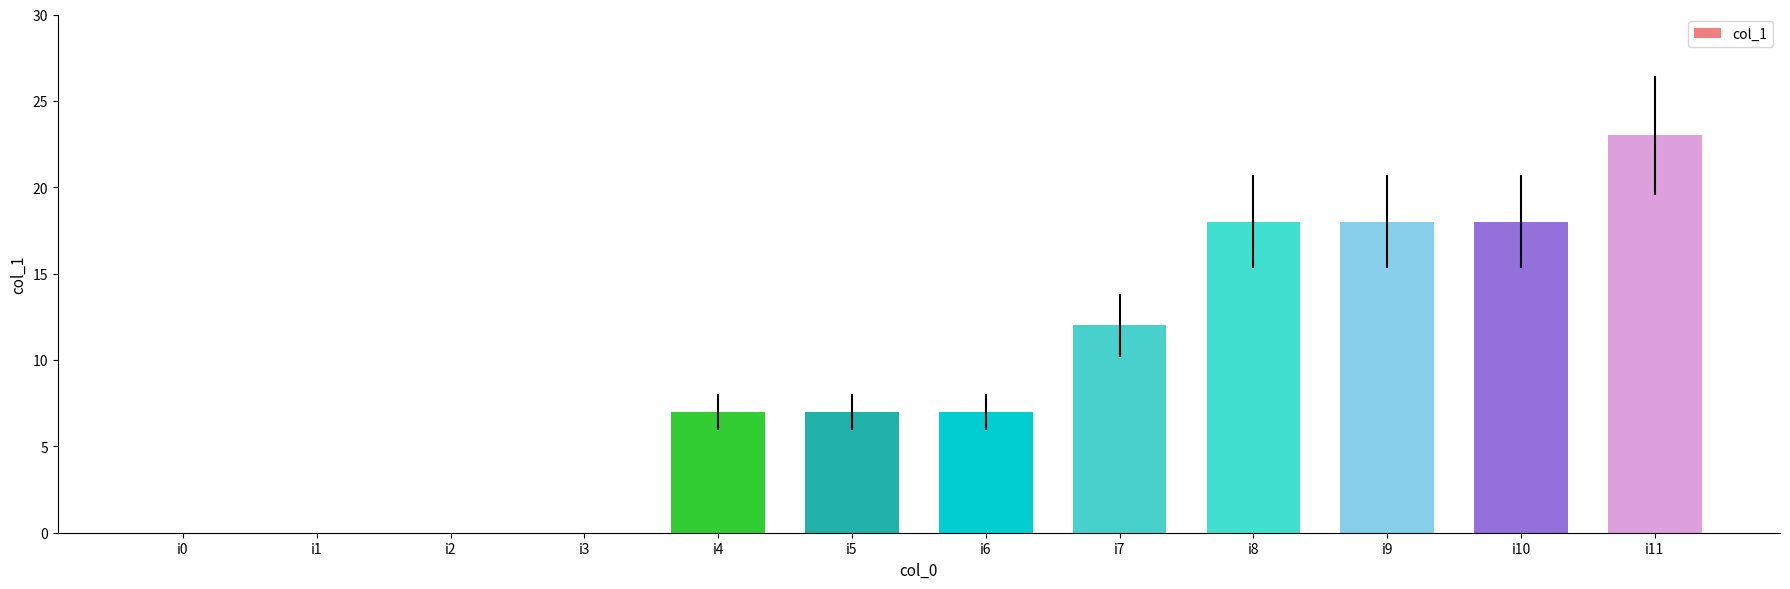

How many values are between 0 and 18?

11